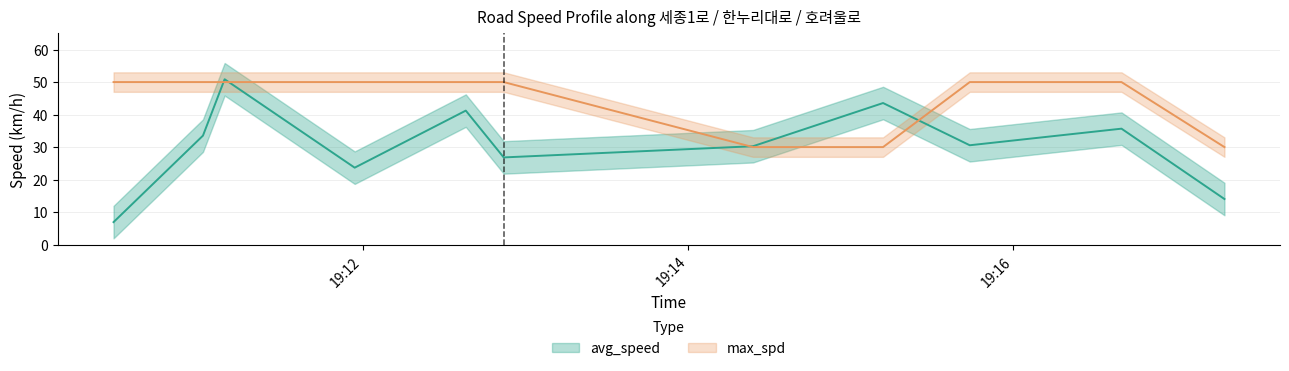

At which category is the sum across all series the highest?

2023-09-16 19:11:09